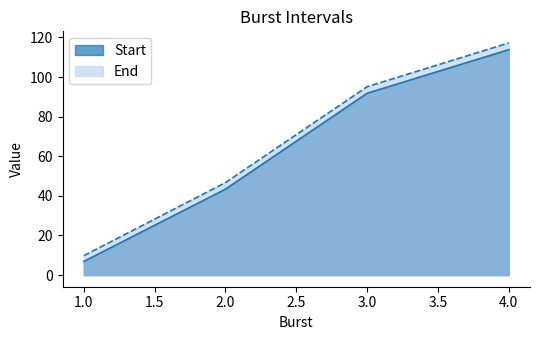

What is the difference between the second highest and second lowest values in the End series?

48.4